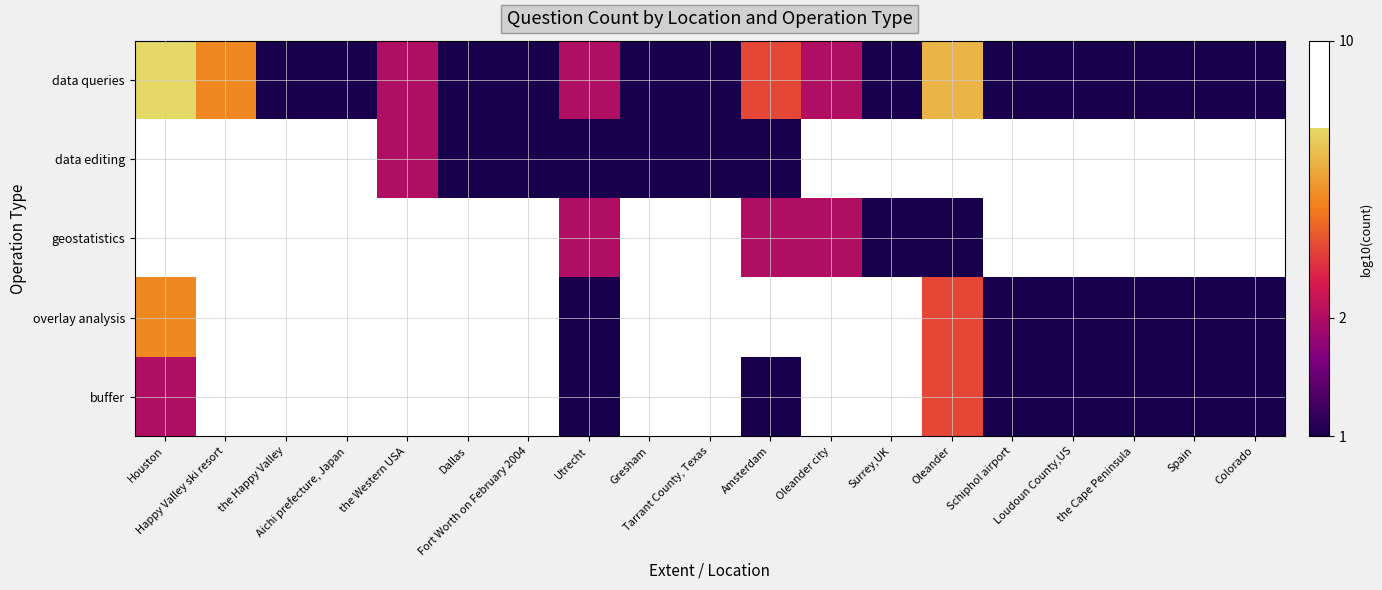

How many data points does each series have?

19